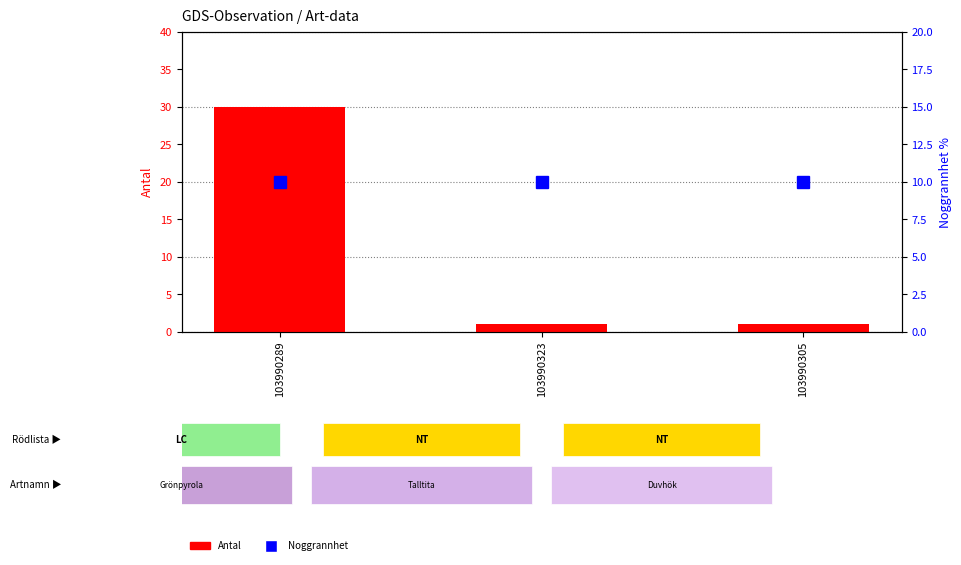

What is the total value across all series at 103990289?

40